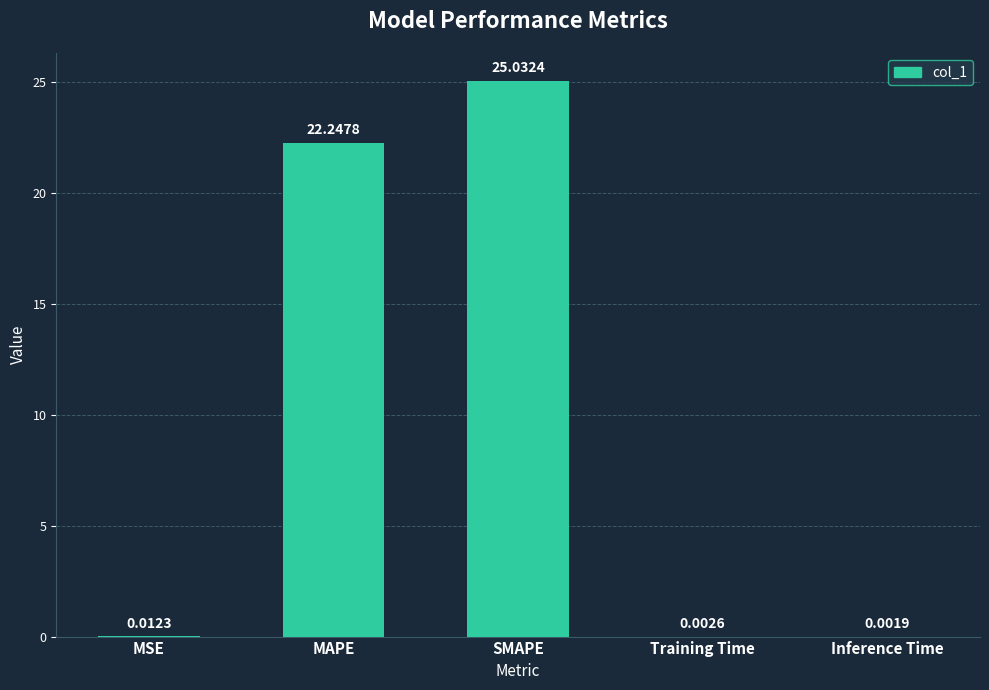

What is the sum of the values at Inference Time and MAPE?

22.2